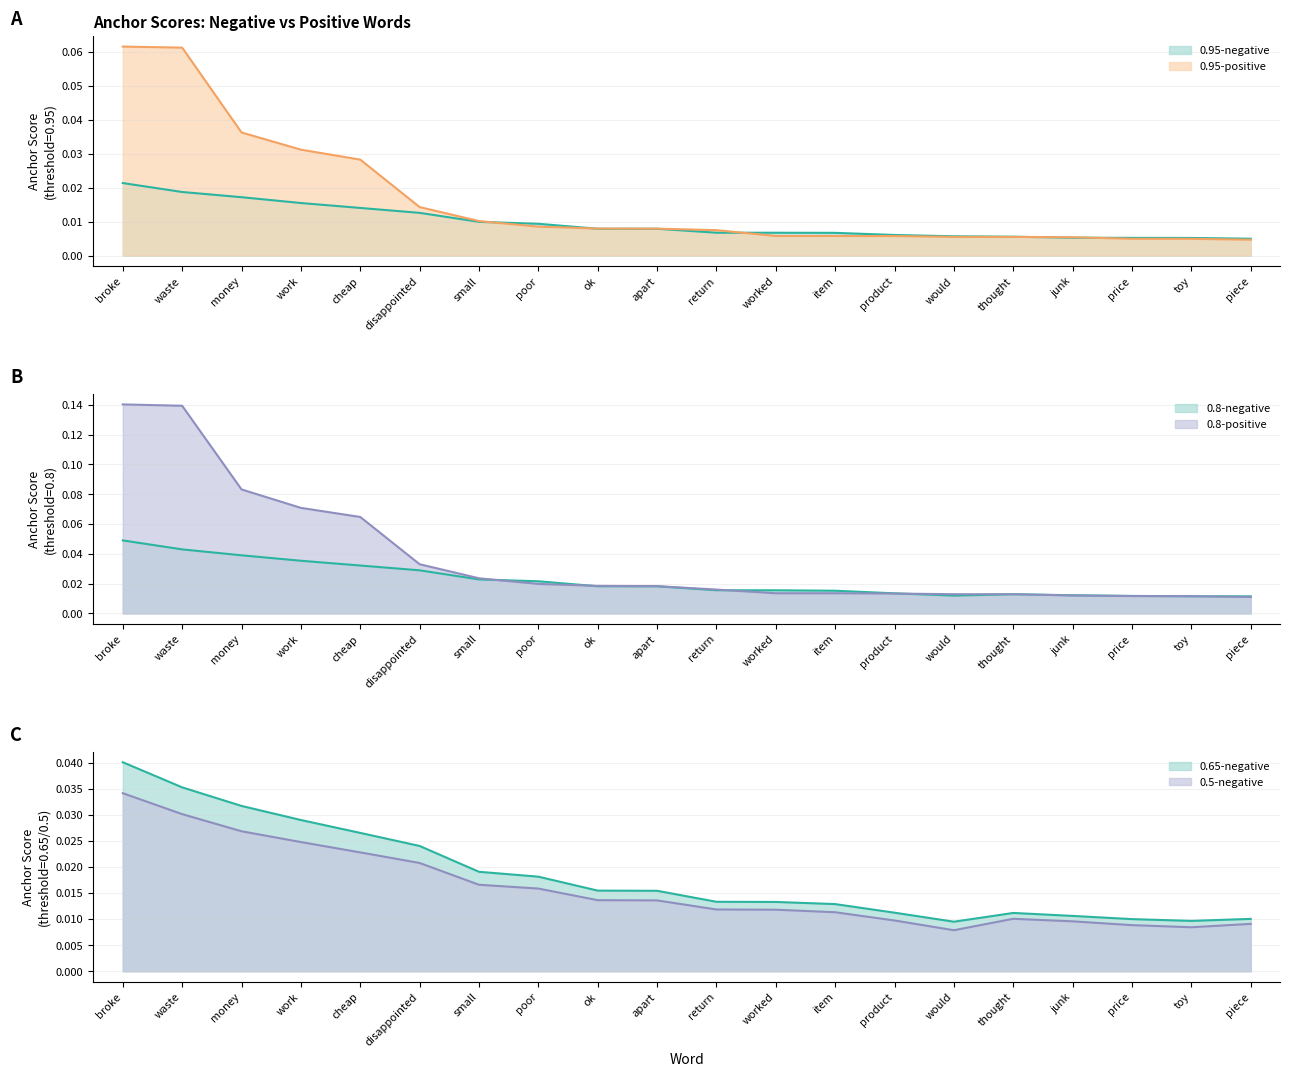

In 0.5-negative, how many points are lower than both neighbors (excluding endpoints)?

2